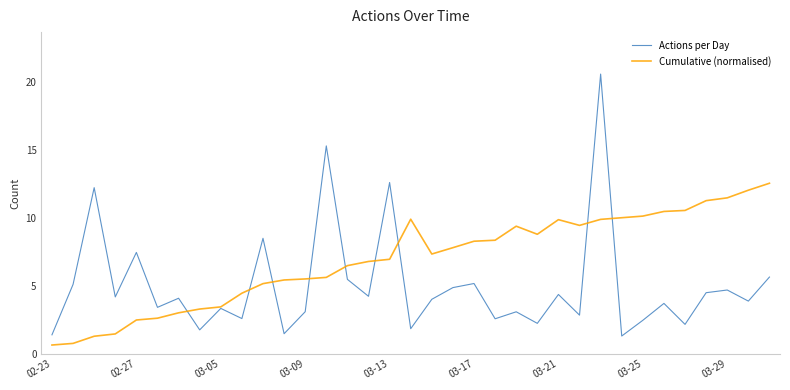

Which series has the largest total across all categories?

Cumulative (normalised)